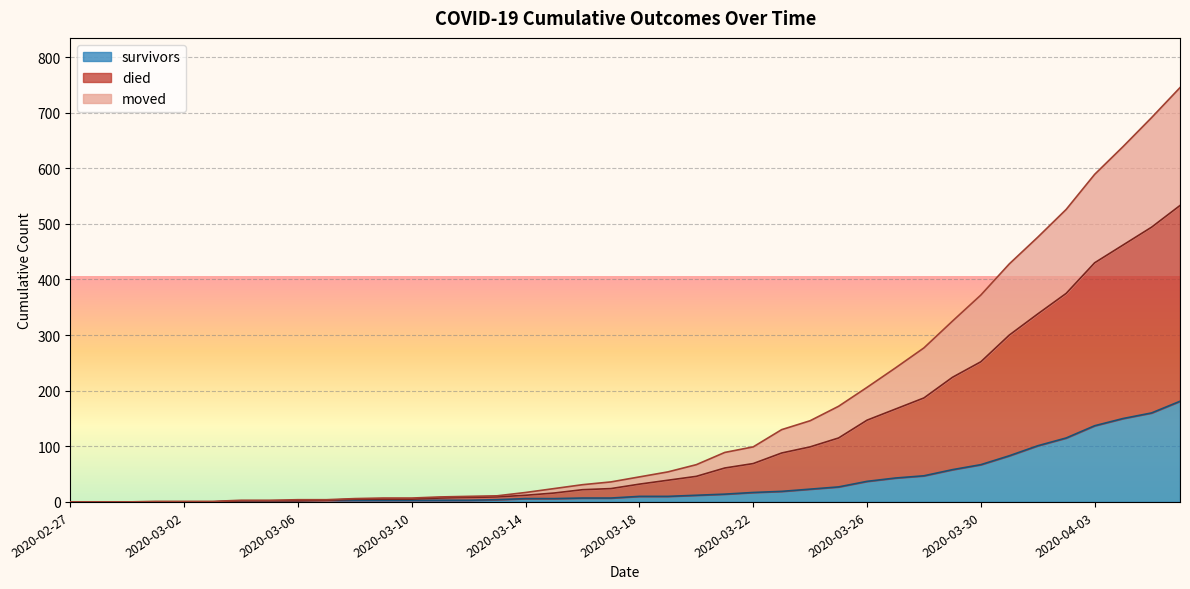

At how many categories does at least one series exceed 450?

6